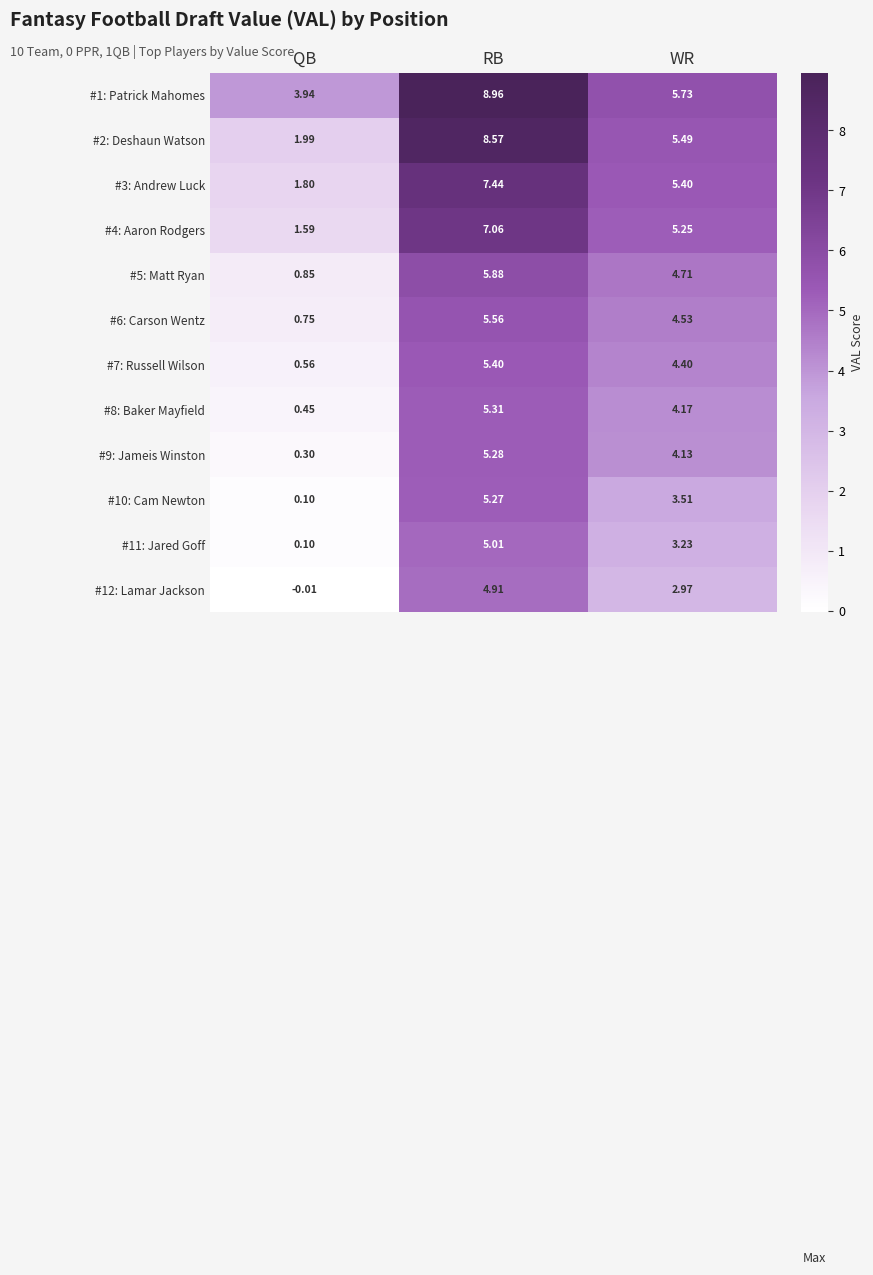

Which category has the highest value in the #11: Jared Goff series?

RB